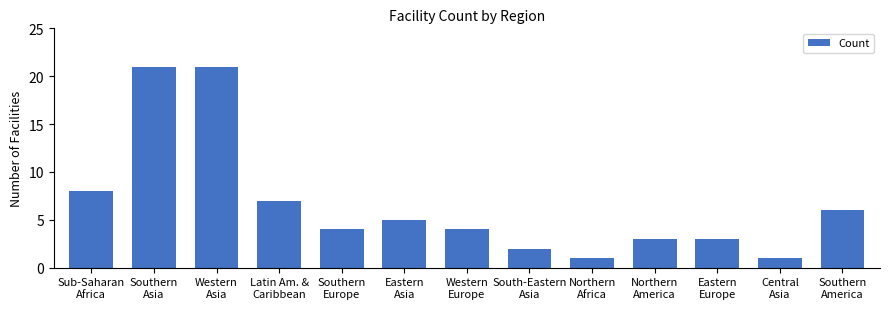

What is the sum of all values?

86